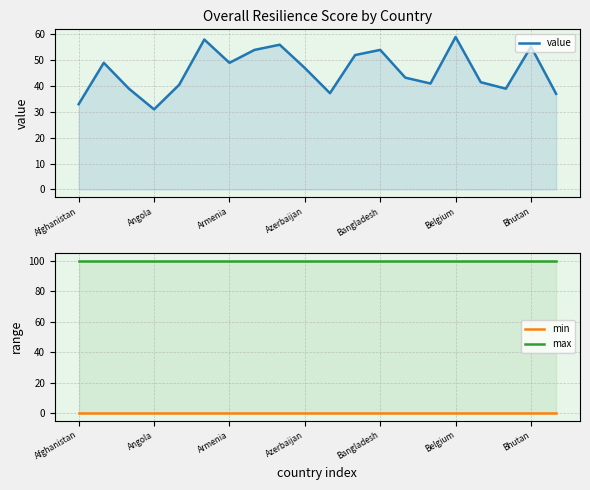

What is the maximum value for max?

100.0